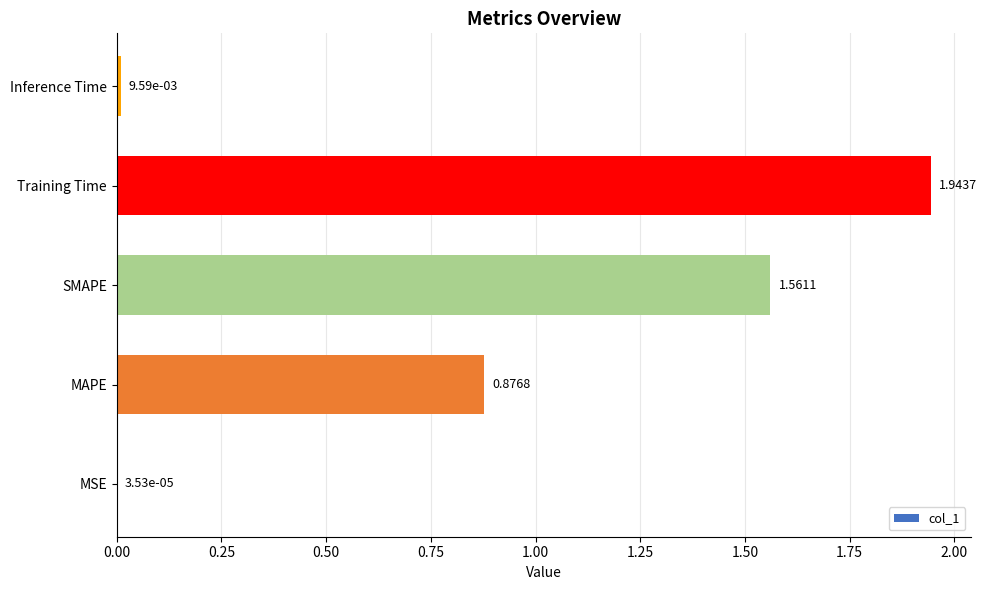

Where is the data nearest to the value 0?

MSE